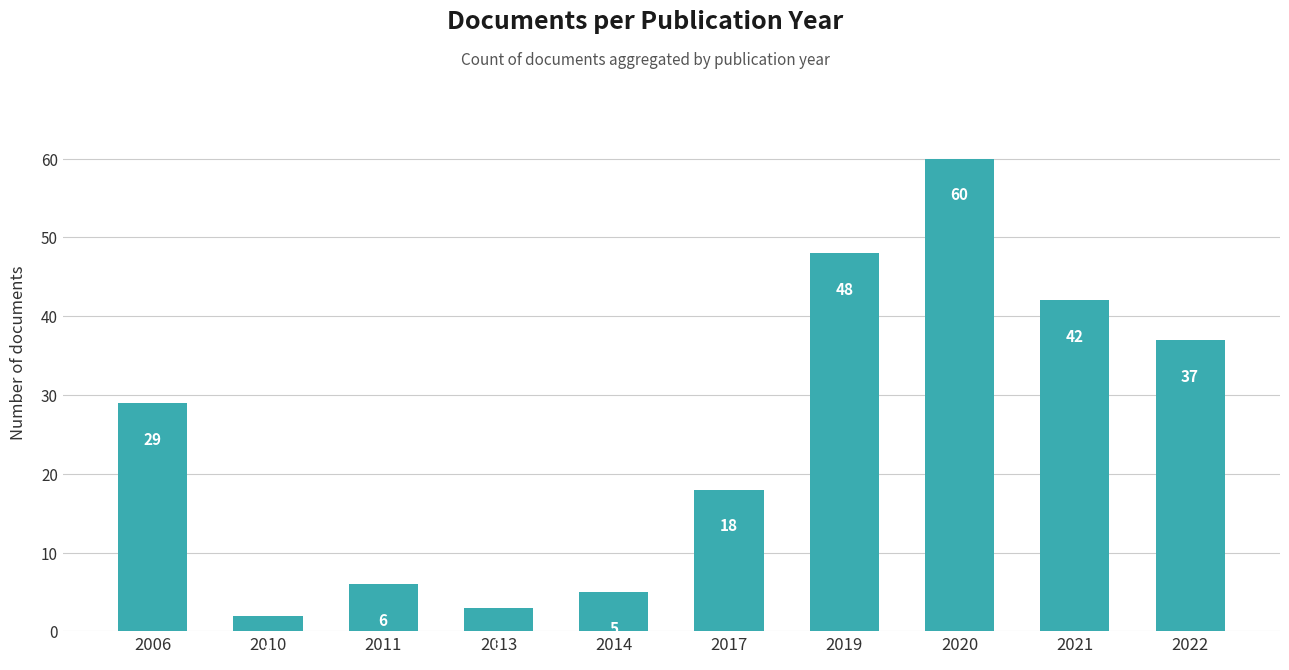

At which category does the chart reach its peak across all series?

2020